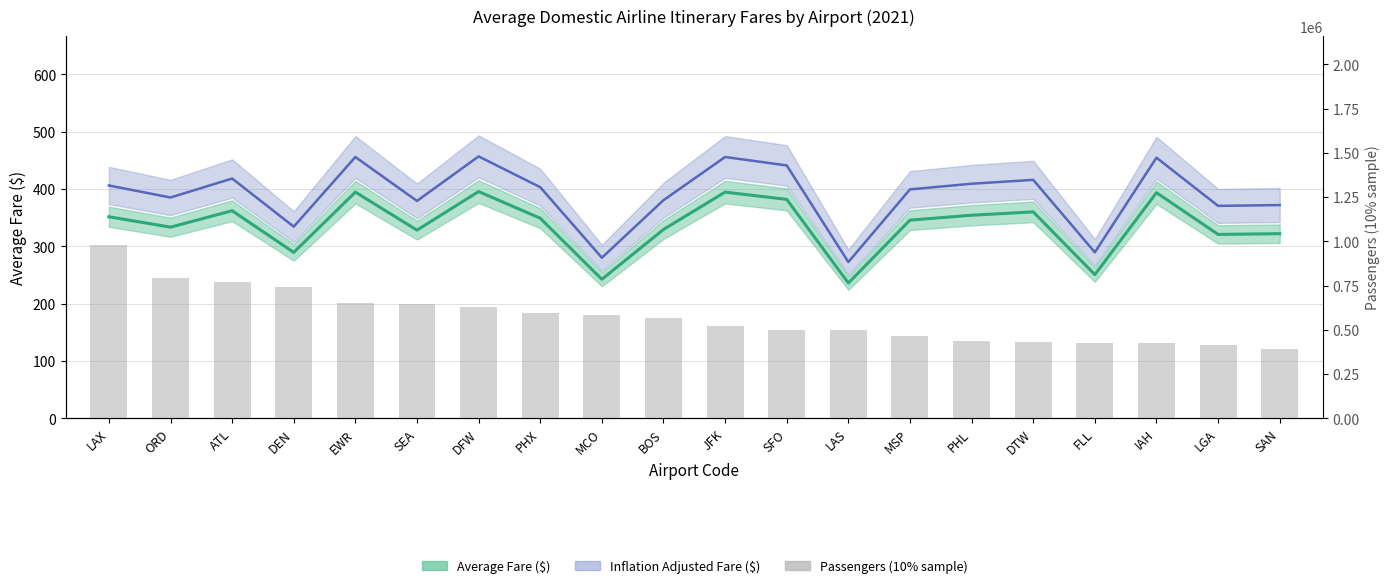

Which label corresponds to the smallest value in the chart?

SAN